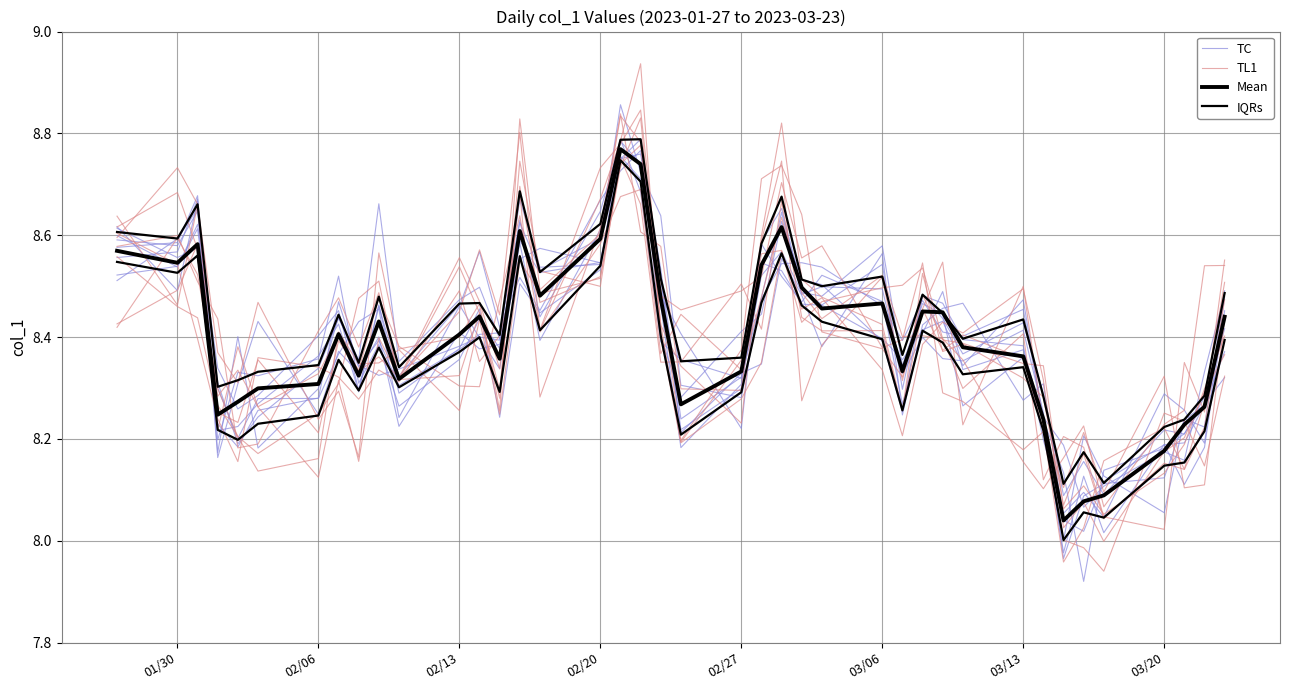

In TC, how many points are lower than both neighbors (excluding endpoints)?

12